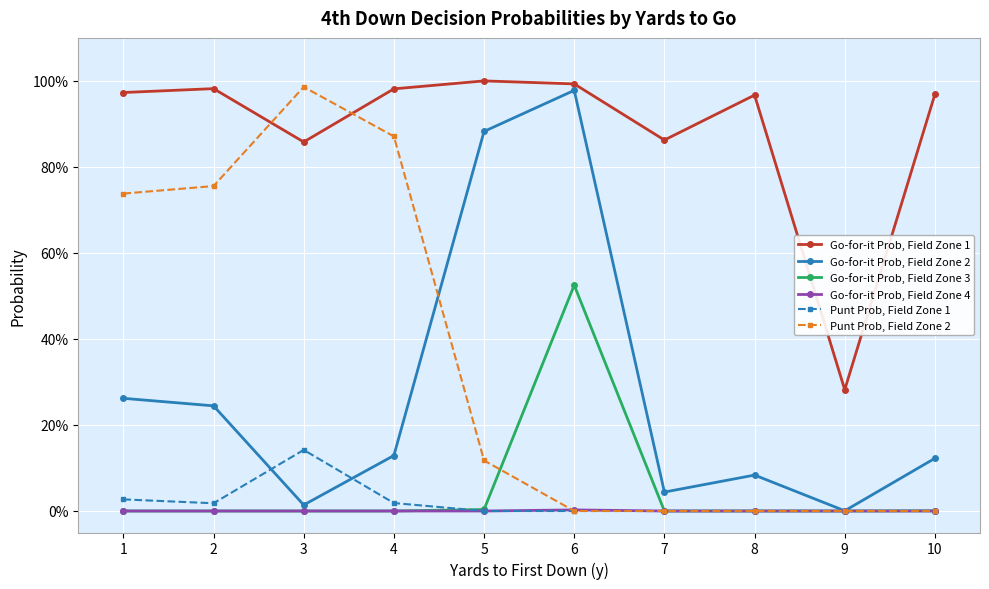

Reading right to left, transcribe all the data shown in this chart.

Go-for-it Prob, Field Zone 1: 10=1.0	9=0.3	8=1.0	7=0.9	6=1.0	5=1.0	4=1.0	3=0.9	2=1.0	1=1.0
Go-for-it Prob, Field Zone 2: 10=0.1	9=0.0	8=0.1	7=0.0	6=1.0	5=0.9	4=0.1	3=0.0	2=0.2	1=0.3
Go-for-it Prob, Field Zone 3: 10=0.0	9=0.0	8=0.0	7=0.0	6=0.5	5=0.0	4=0.0	3=0.0	2=0.0	1=0.0
Go-for-it Prob, Field Zone 4: 10=0.0	9=0.0	8=0.0	7=0.0	6=0.0	5=0.0	4=0.0	3=0.0	2=0.0	1=0.0
Punt Prob, Field Zone 1: 10=0.0	9=0.0	8=0.0	7=0.0	6=0.0	5=0.0	4=0.0	3=0.1	2=0.0	1=0.0
Punt Prob, Field Zone 2: 10=0.0	9=0.0	8=0.0	7=0.0	6=0.0	5=0.1	4=0.9	3=1.0	2=0.8	1=0.7